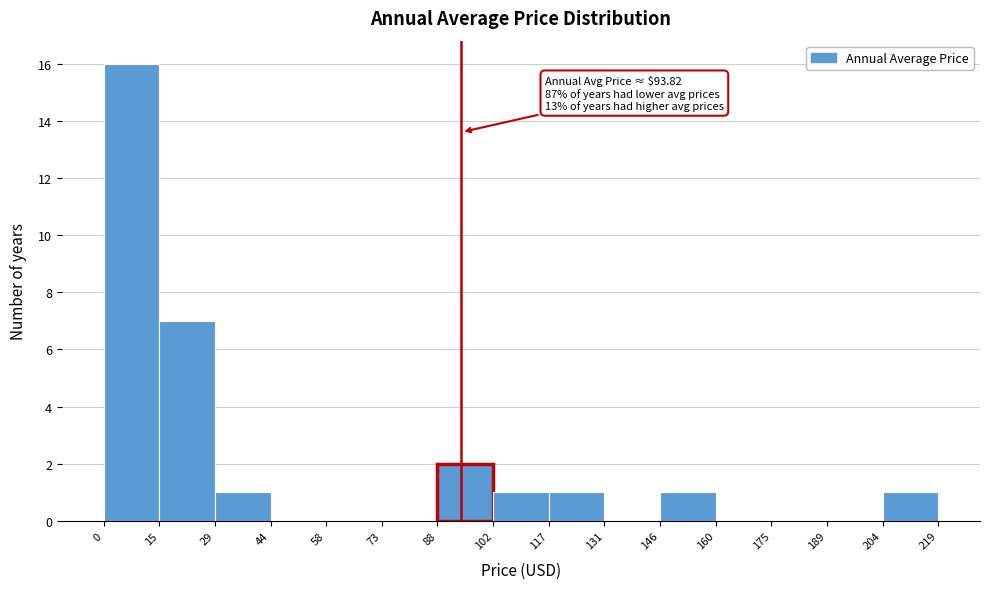

Over which range of the x-axis is the bar tallest?

0 to 15